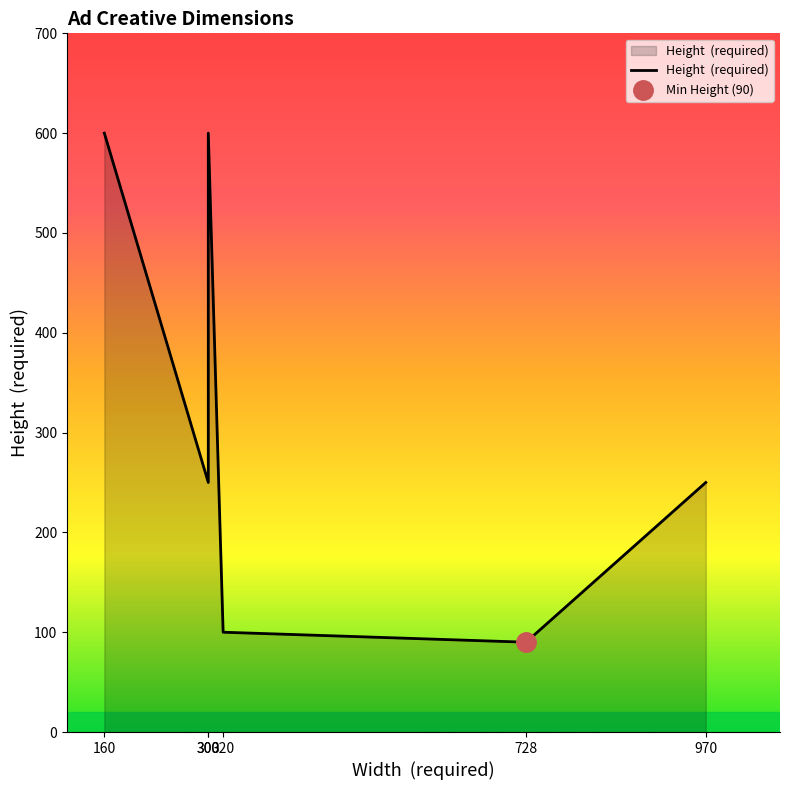

What is the minimum value shown in the chart?

90